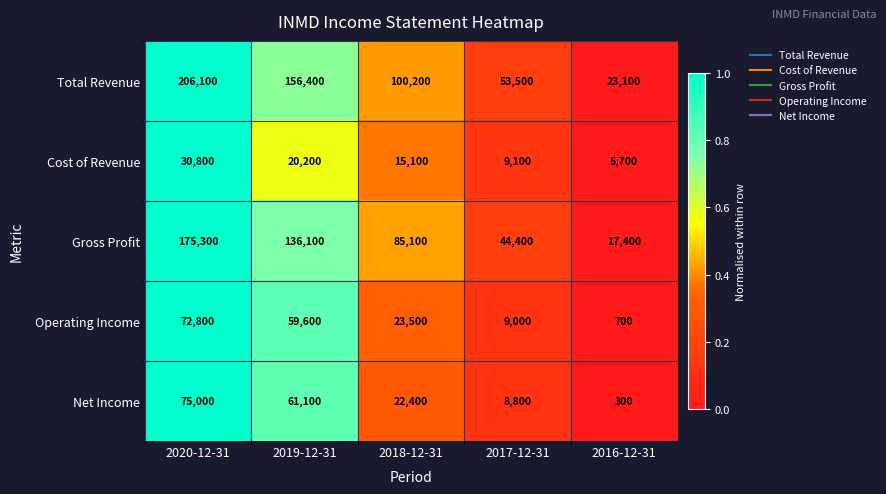

Rank the series by their maximum value, from lowest to highest.

Cost of Revenue, Operating Income, Net Income, Gross Profit, Total Revenue